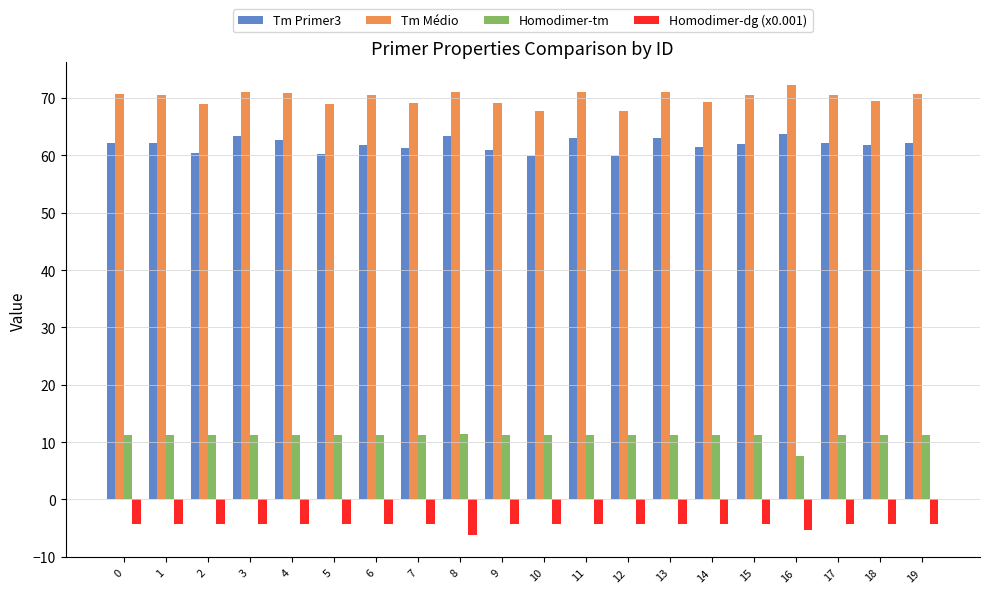

What is the difference between the Tm Médio values at 10 and 1?

2.8